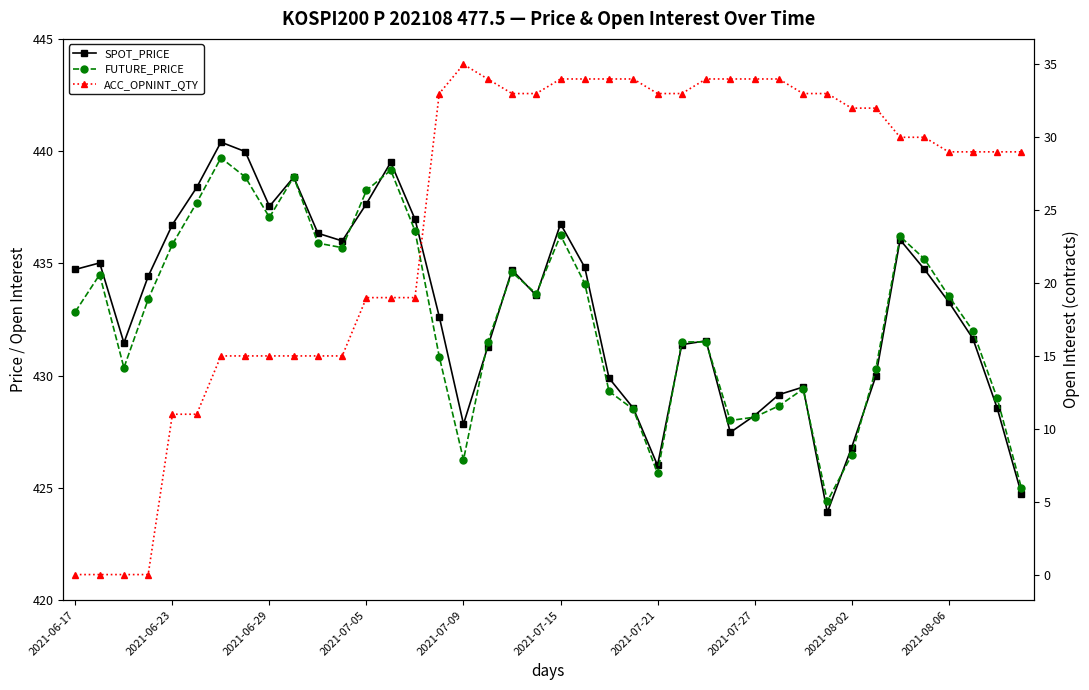

List the series in order of their peak value, highest first.

SPOT_PRICE, FUTURE_PRICE, ACC_OPNINT_QTY